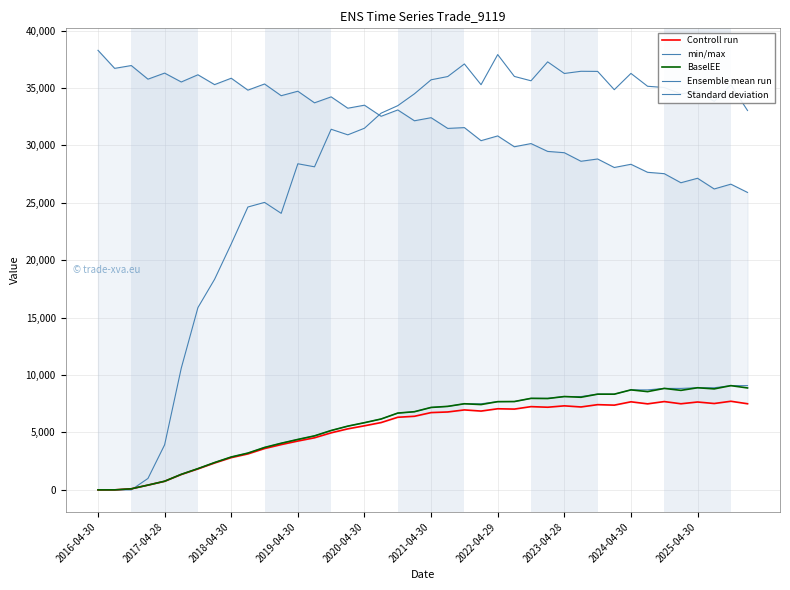

At which label does min/max reach its peak?

2016-04-30